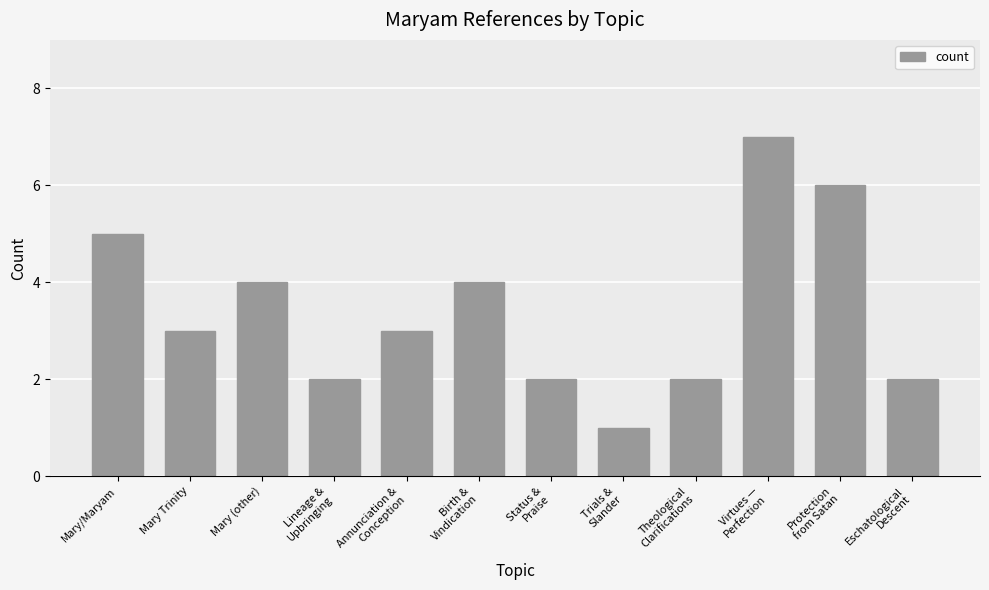

Reading right to left, transcribe all the data shown in this chart.

2	6	7	2	1	2	4	3	2	4	3	5